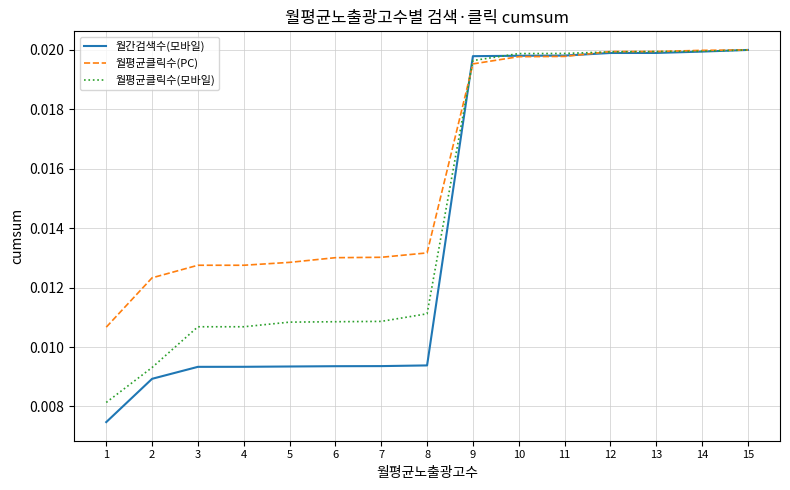

Which series has the largest total across all categories?

월평균클릭수(PC)